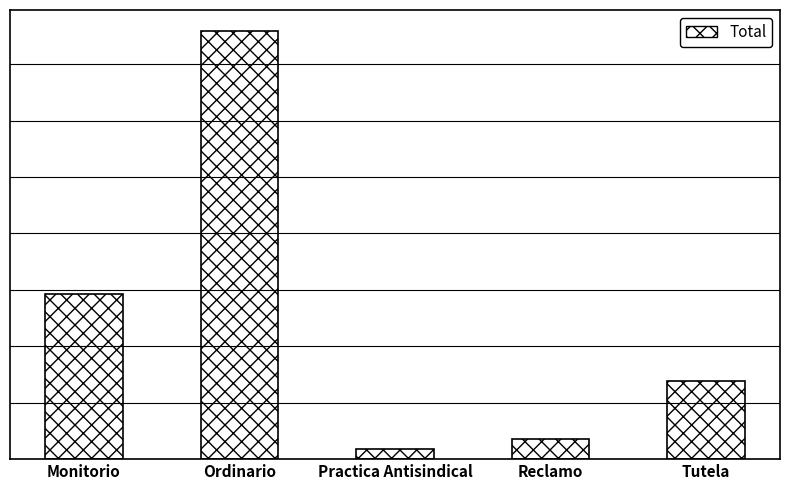

Does the chart contain any negative values?

No